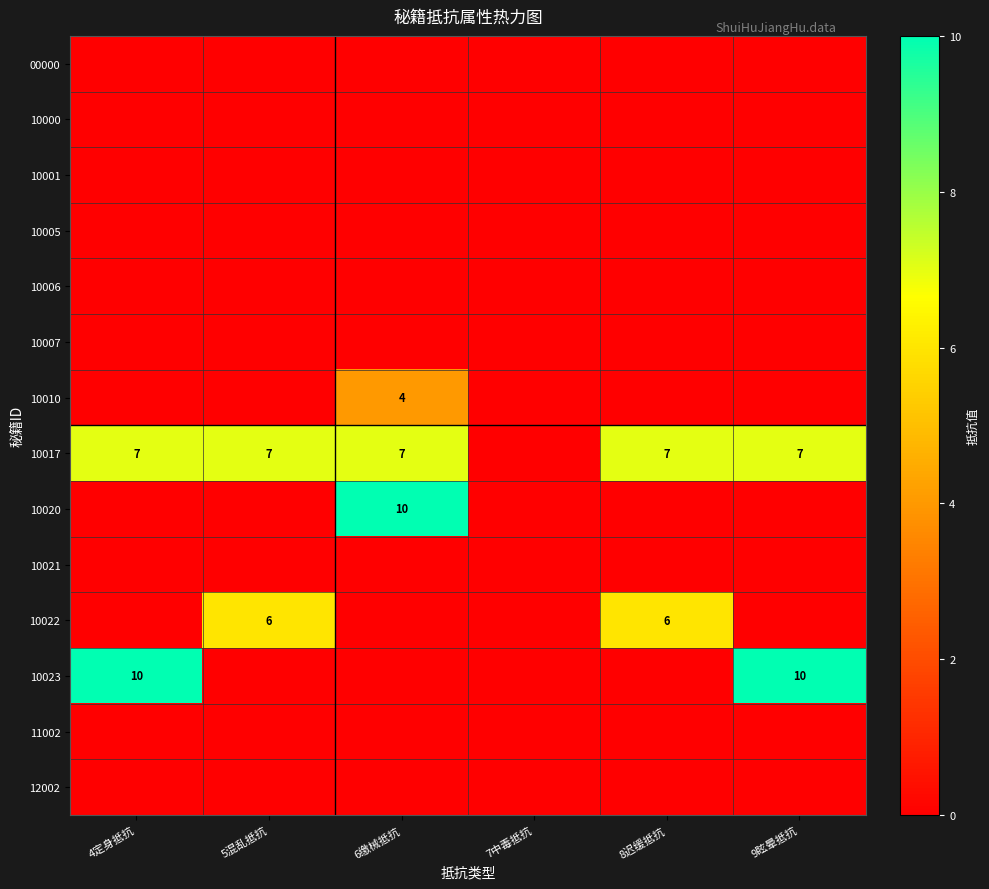

The 10017 series shows 3 at 9眩晕抵抗. True or false?

False